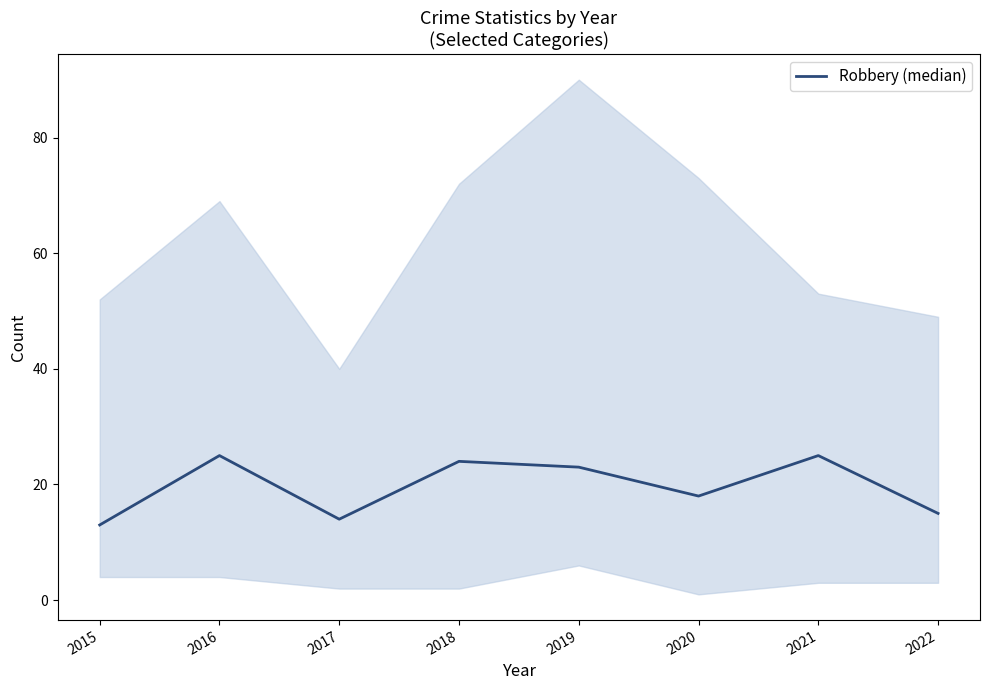

What is the sum of all values?

157